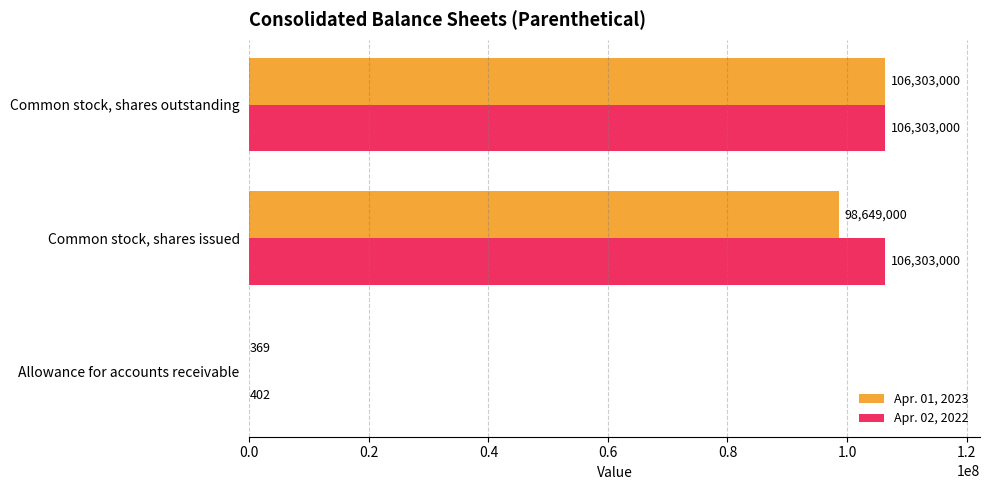

True or false: Apr. 02, 2022 has a value of 402 at Allowance for accounts receivable.

True